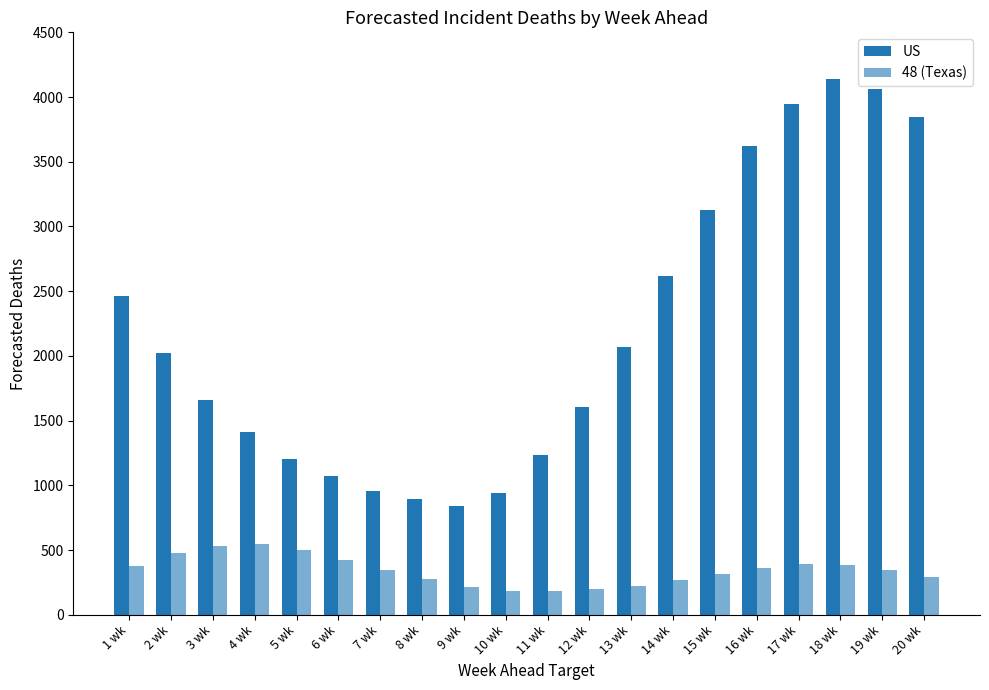

How many series are shown in this chart?

2